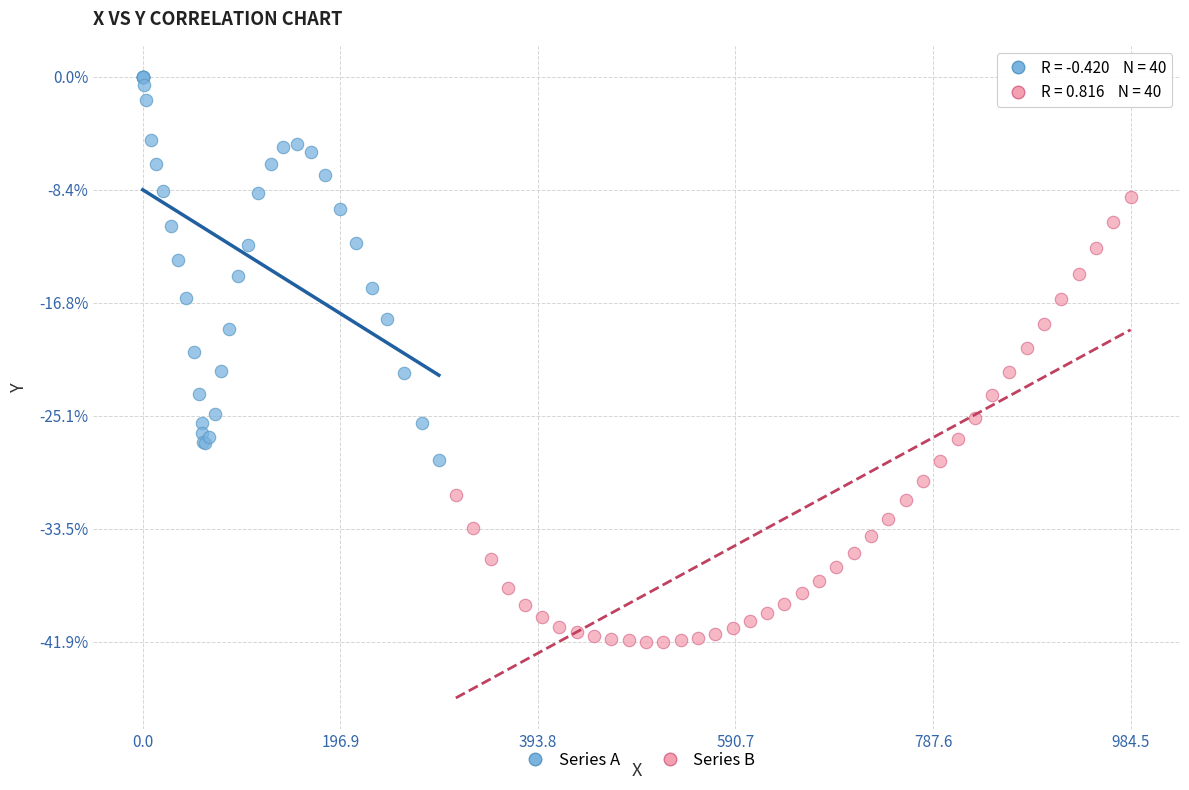

Which series contains the highest Y value?

Series A